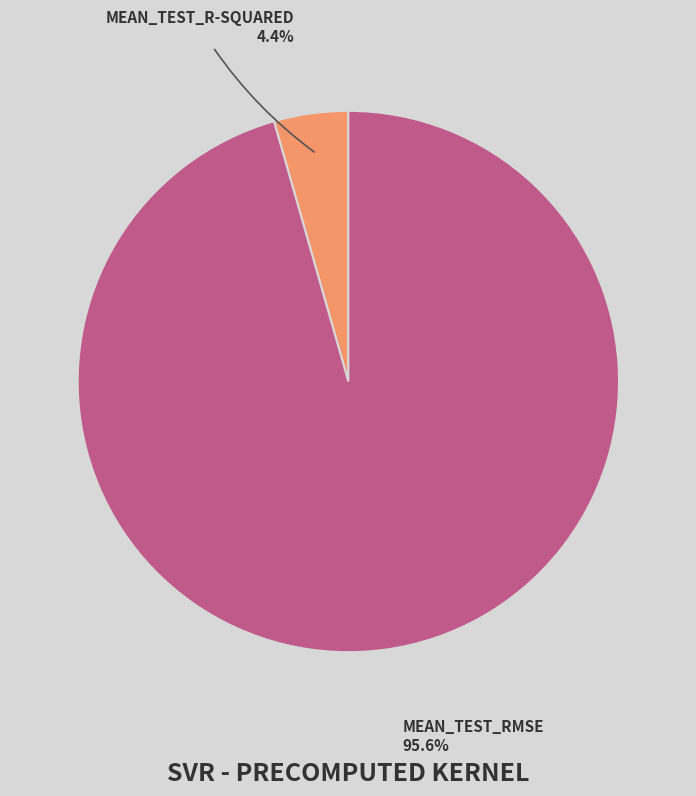

Is there any slice that represents more than half of the pie?

Yes